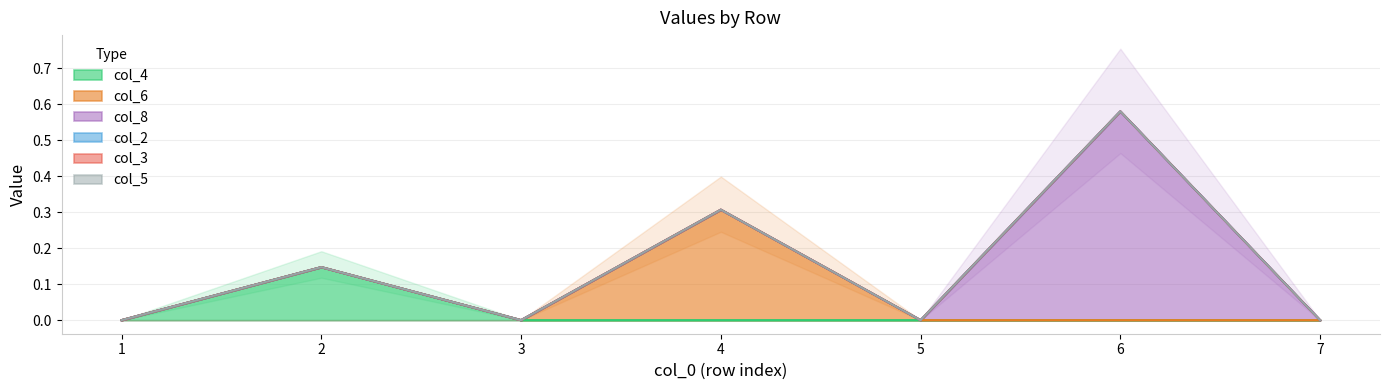

How many lines are shown in the chart?

6